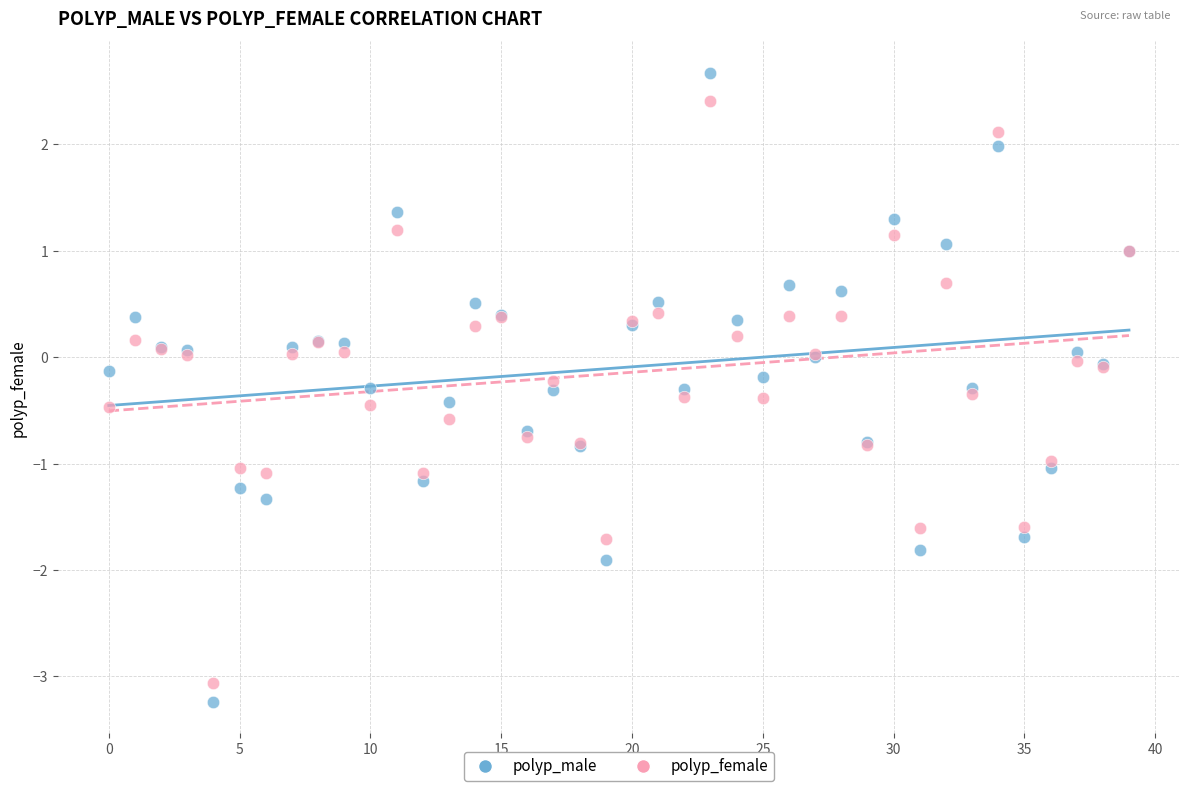

Which series contains the highest Y value?

polyp_male